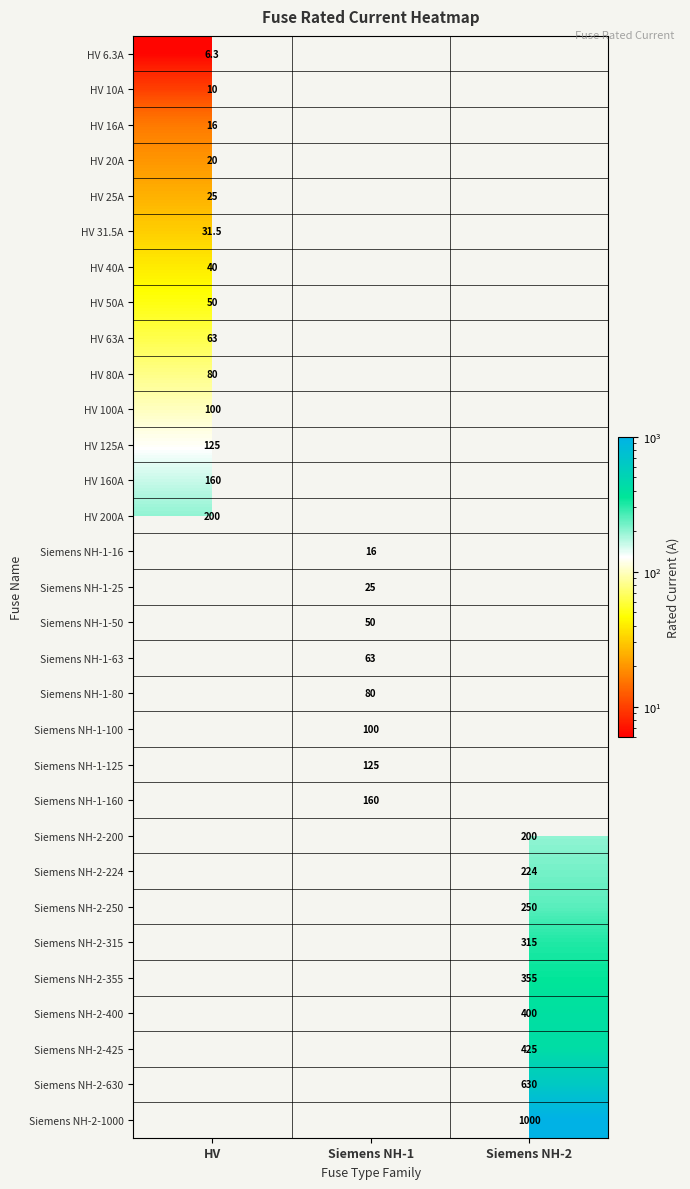

Which label corresponds to the smallest value in the chart?

HV